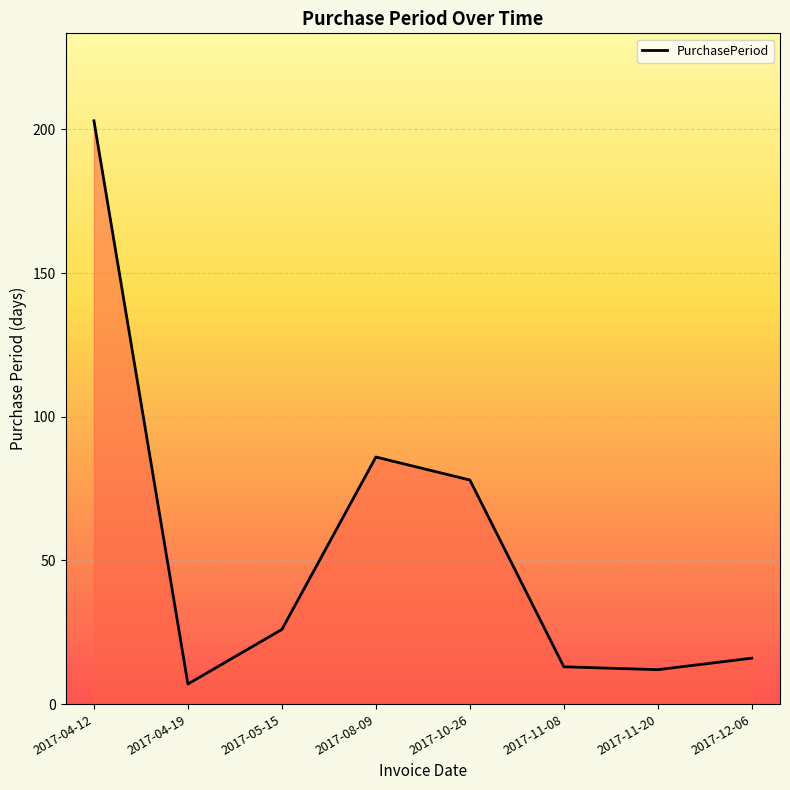

Reading left to right, extract all data points from this chart.

203	7	26	86	78	13	12	16